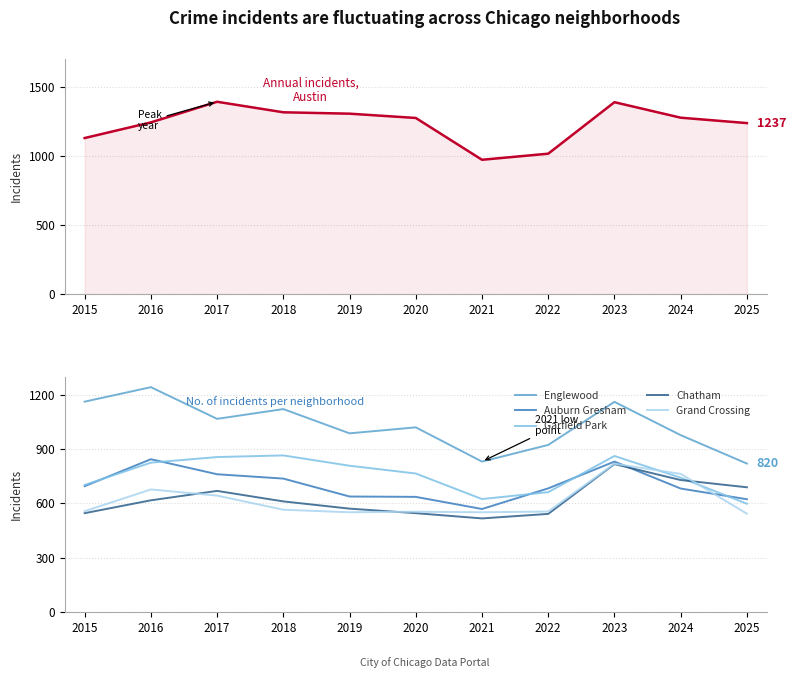

What is the spread (max minus min) of values at 2019?

754